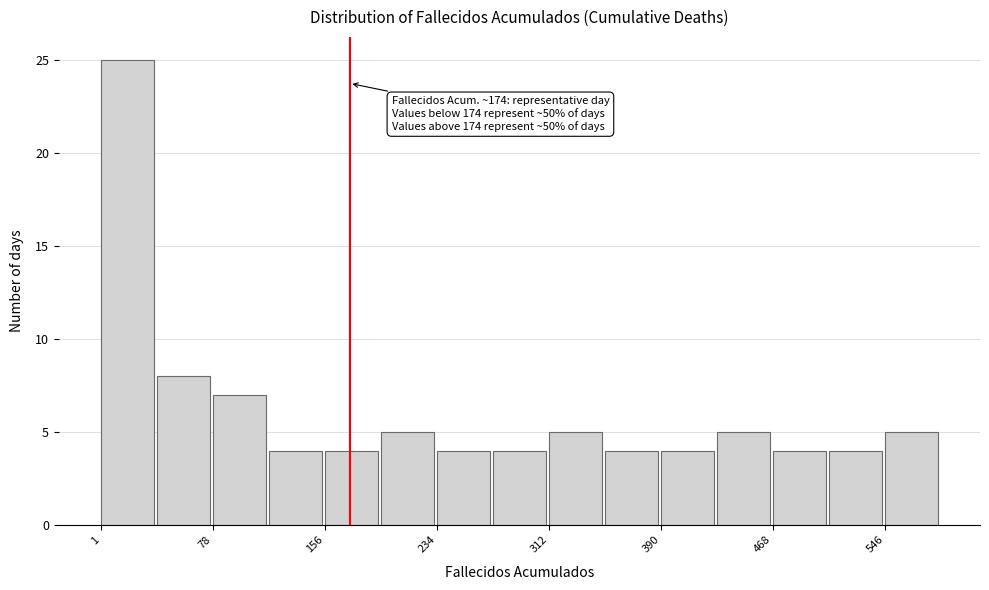

Read against the x-axis, roughly where is the centre of the tallest bar?

20